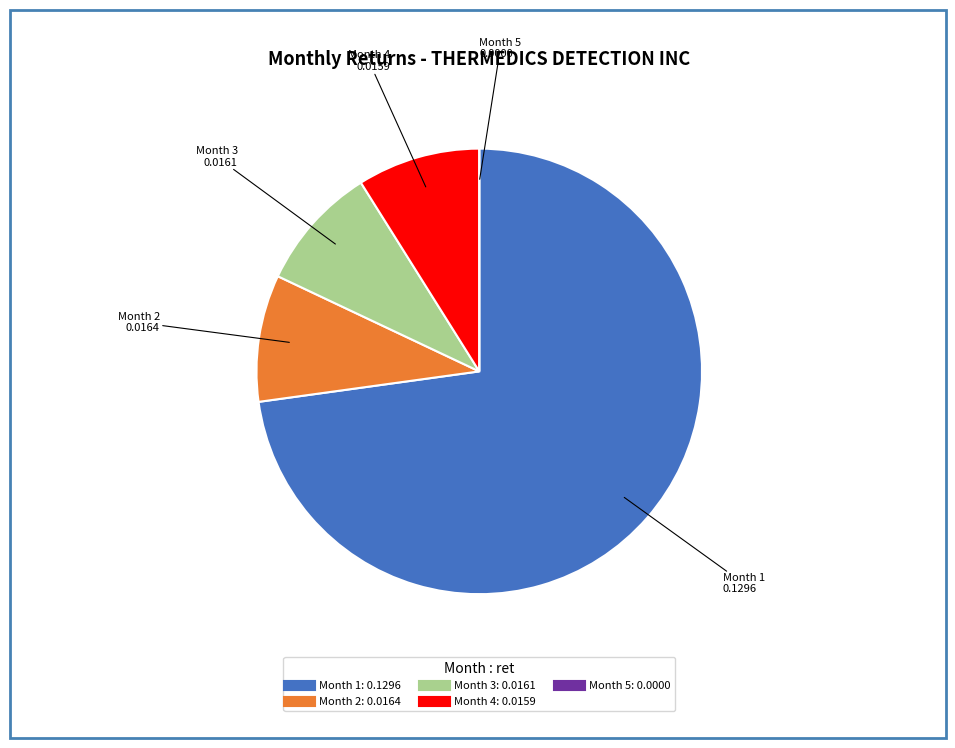

True or false: Month 1 accounts for 73% of the total.

True